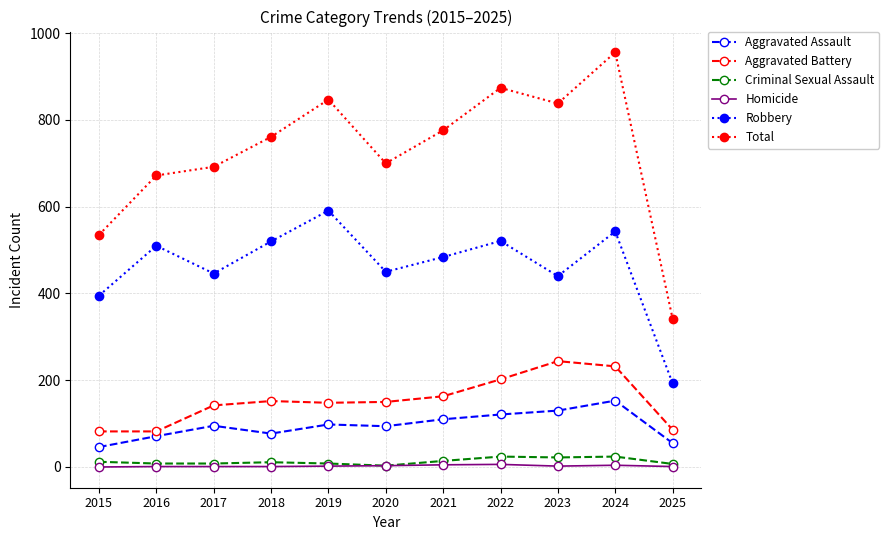

True or false: Aggravated Assault and Homicide intersect in this chart.

False